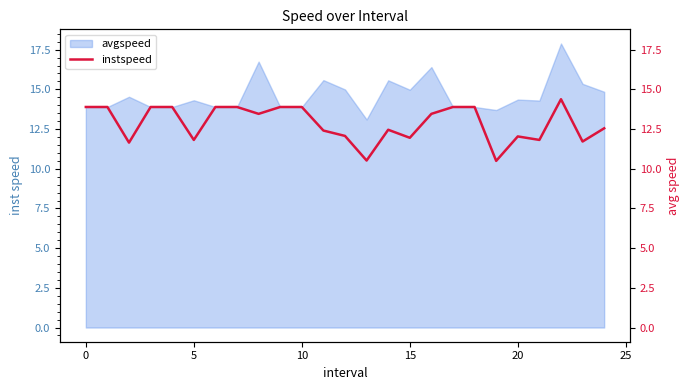

At which label is the value closest to 12?

20